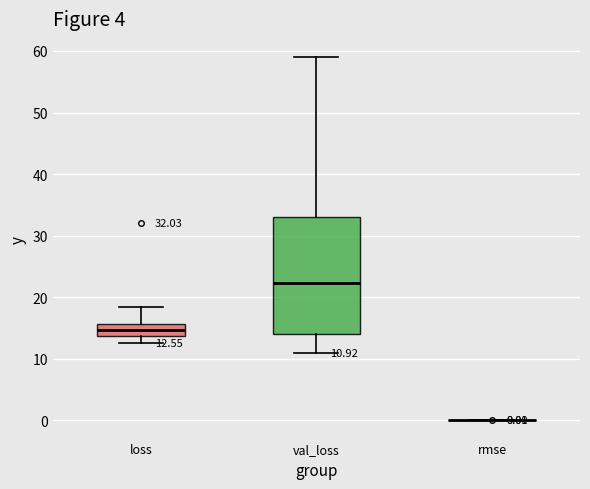

Comparing the boxes themselves (not the whiskers), which one is the tallest?

val_loss